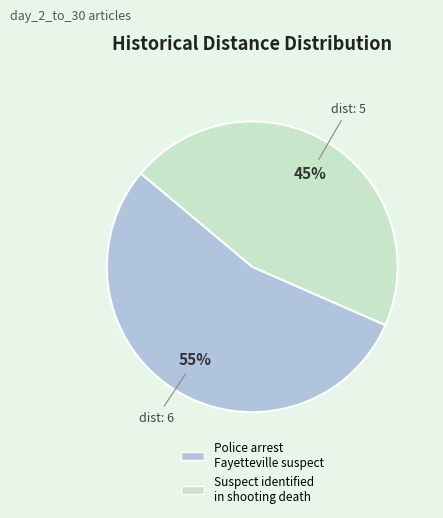

To the nearest percent, what is the average slice percentage?

50%